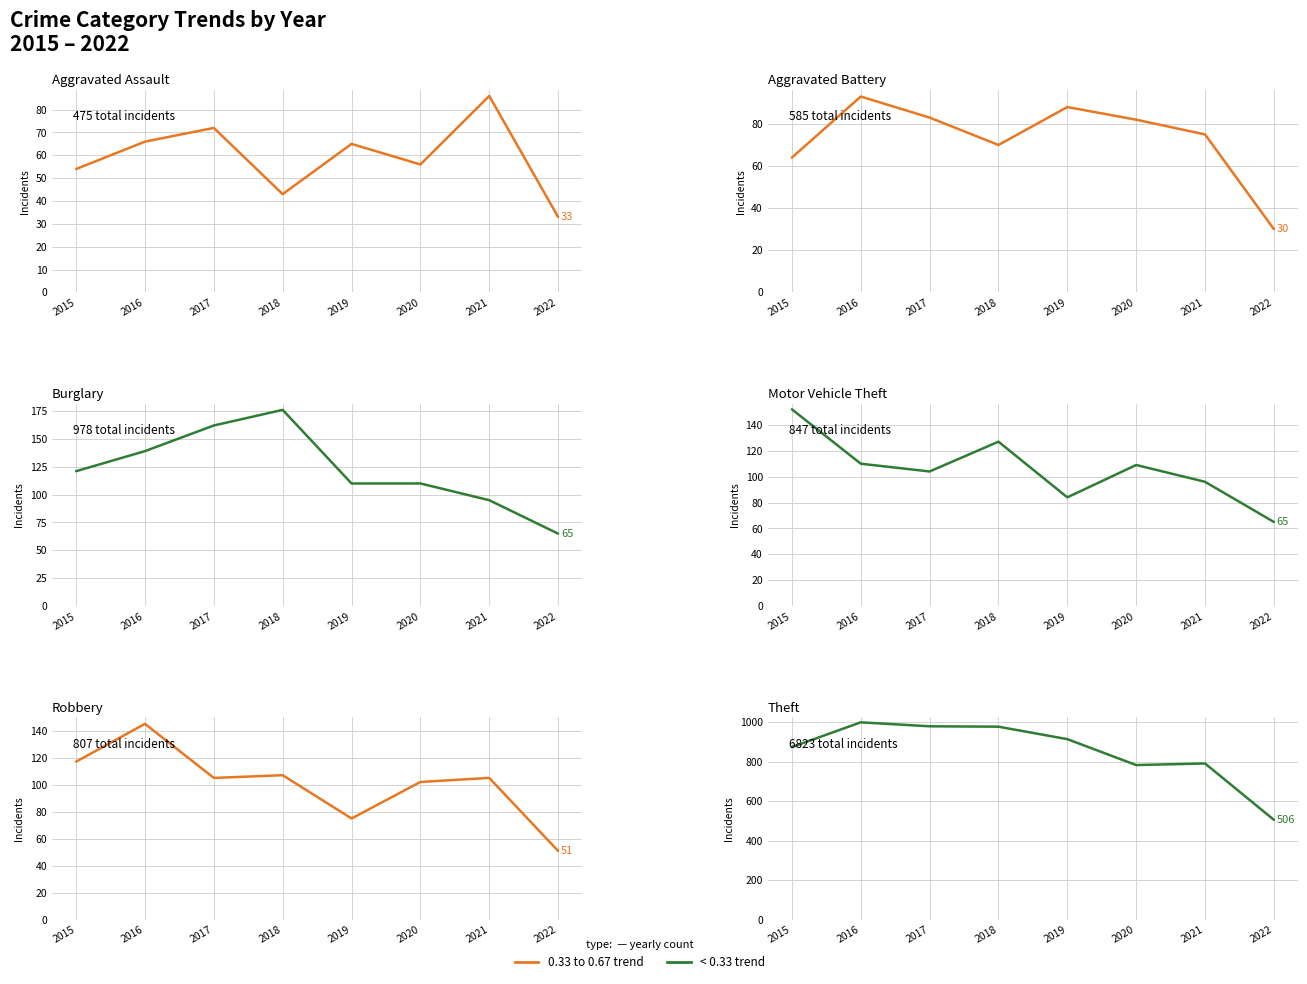

Reading left to right, what are all the values shown in this chart?

Aggravated Assault: 54	66	72	43	65	56	86	33
Aggravated Battery: 64	93	83	70	88	82	75	30
Burglary: 121	139	162	176	110	110	95	65
Motor Vehicle Theft: 152	110	104	127	84	109	96	65
Robbery: 117	145	105	107	75	102	105	51
Theft: 874	999	979	977	914	783	791	506